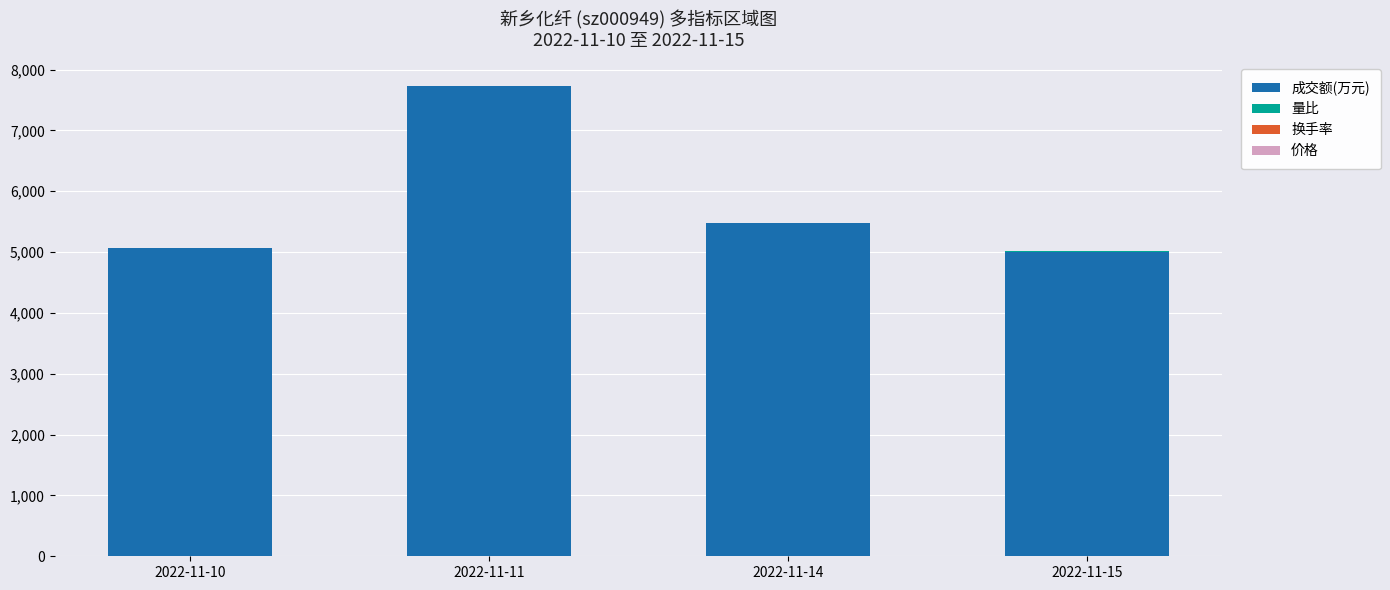

Which category has the highest value in the 成交额(万元) series?

2022-11-11